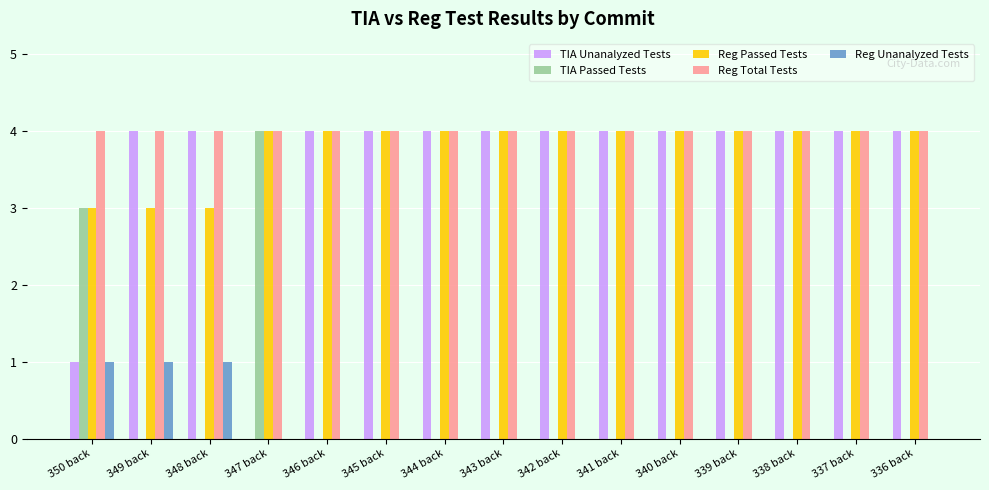

What is the maximum value for TIA Unanalyzed Tests?

4